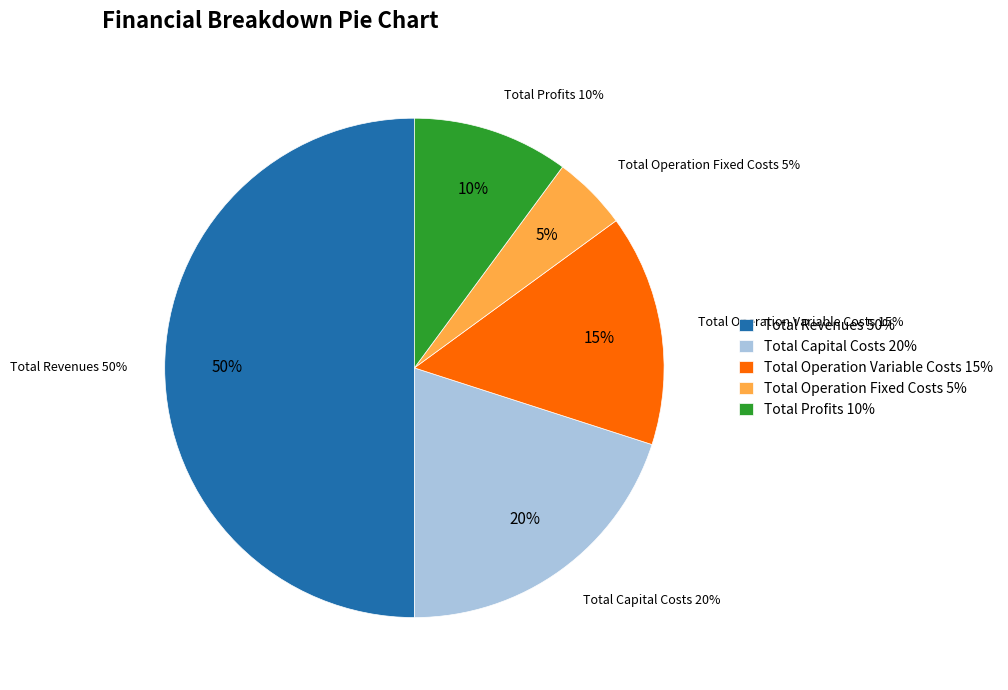

What is the largest slice in the pie chart?

Total Revenues